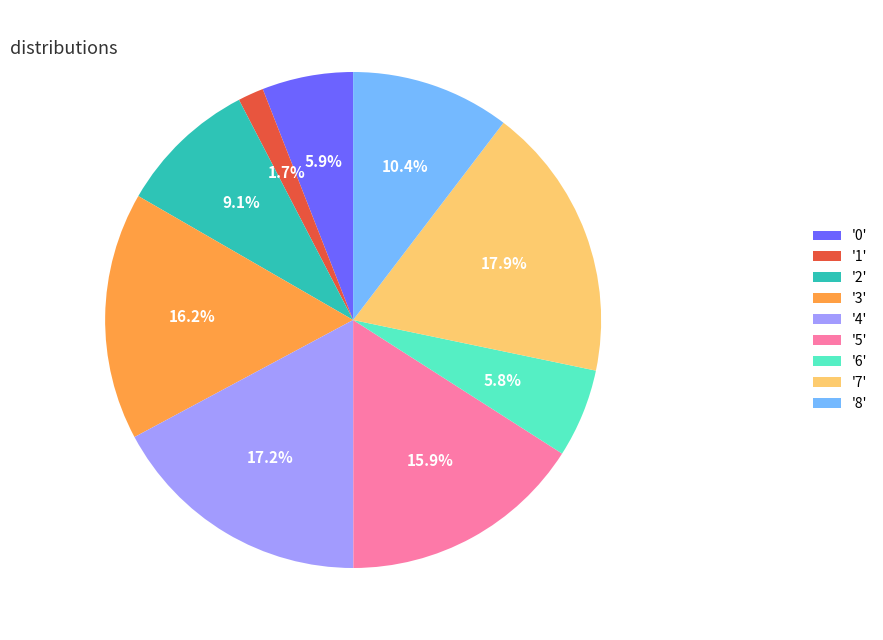

To the nearest percent, what is the difference between the largest and smallest slice percentages?

16%